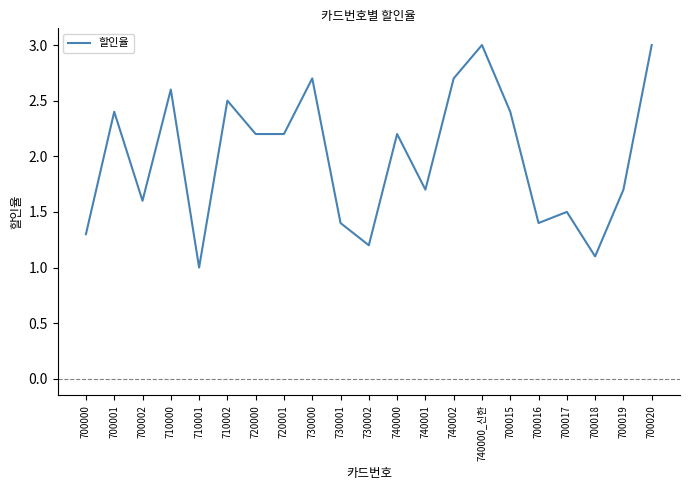

Reading left to right, list all the values displayed in this chart.

1.3	2.4	1.6	2.6	1.0	2.5	2.2	2.2	2.7	1.4	1.2	2.2	1.7	2.7	3.0	2.4	1.4	1.5	1.1	1.7	3.0